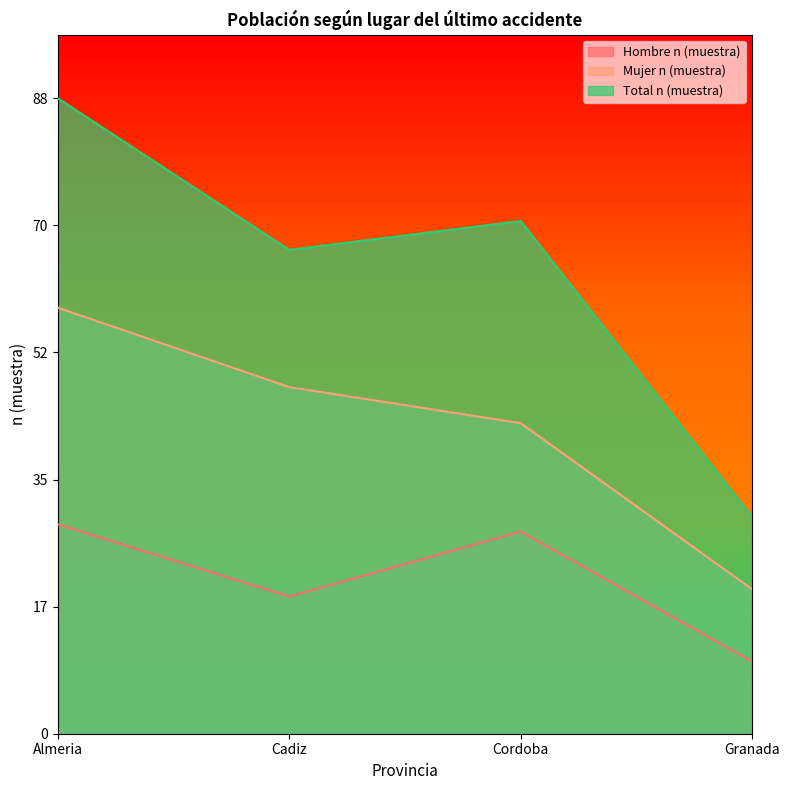

What is the label of the 2nd point from the right?

Cordoba